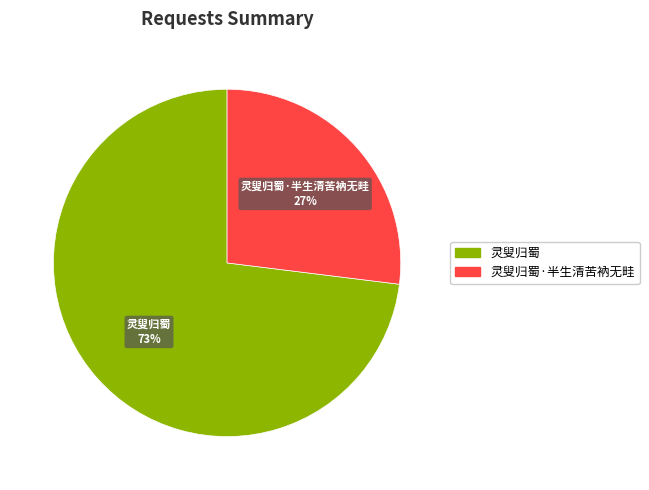

To the nearest percent, what is the difference between the largest and smallest slice percentages?

46%